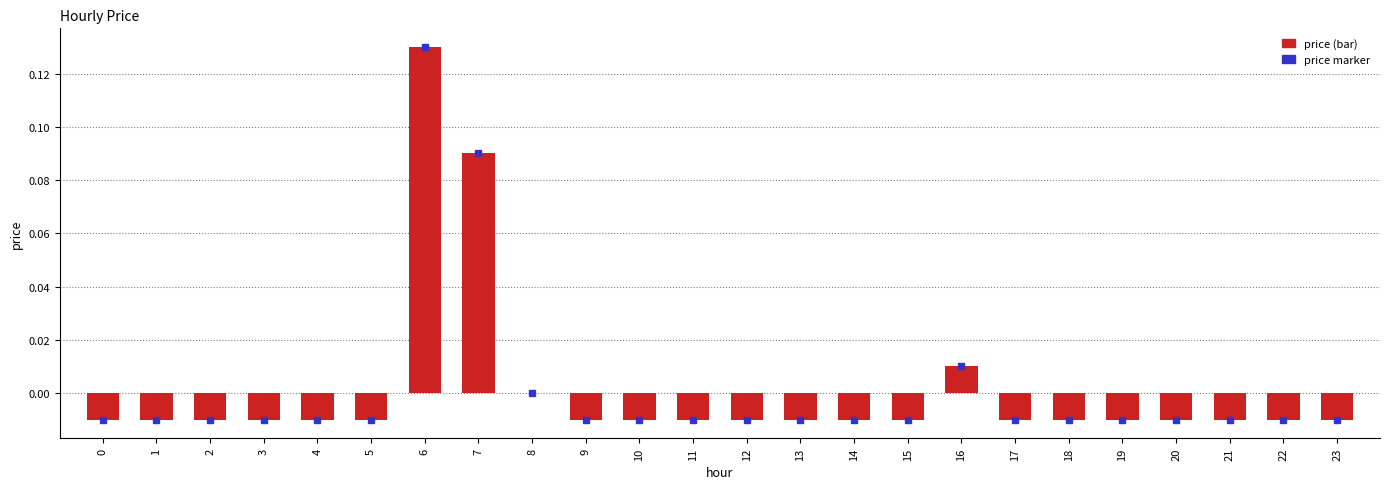

The chart shows a value of 0.0 at 7. True or false?

False